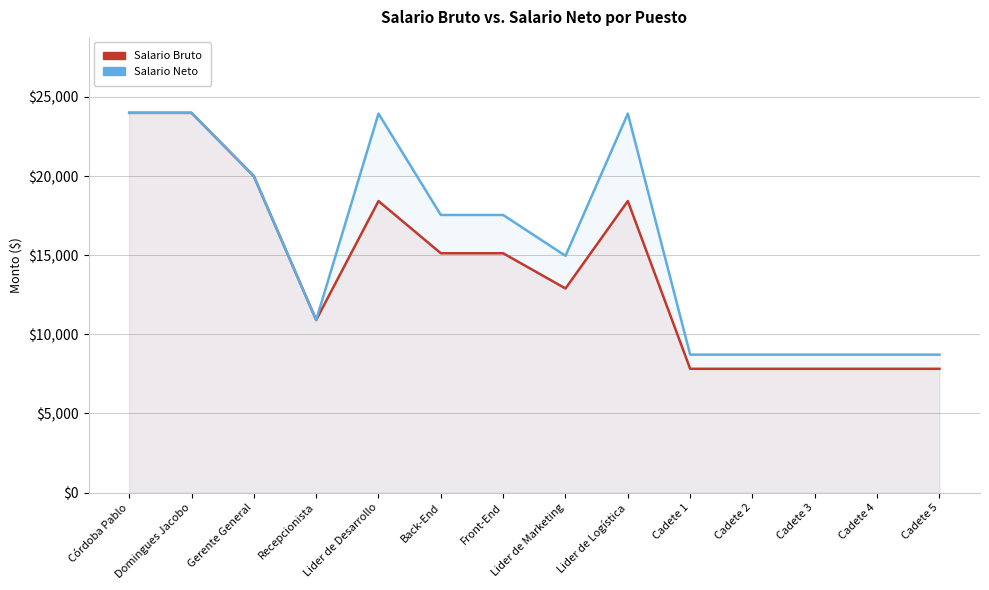

At which category is the sum across all series the highest?

Córdoba Pablo